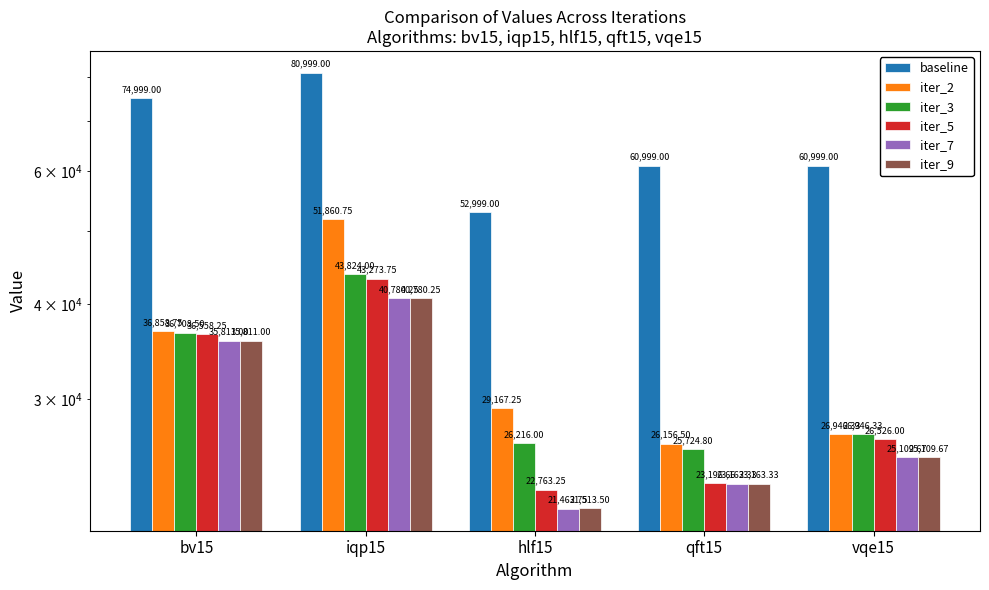

At which label does iter_5 reach its peak?

iqp15